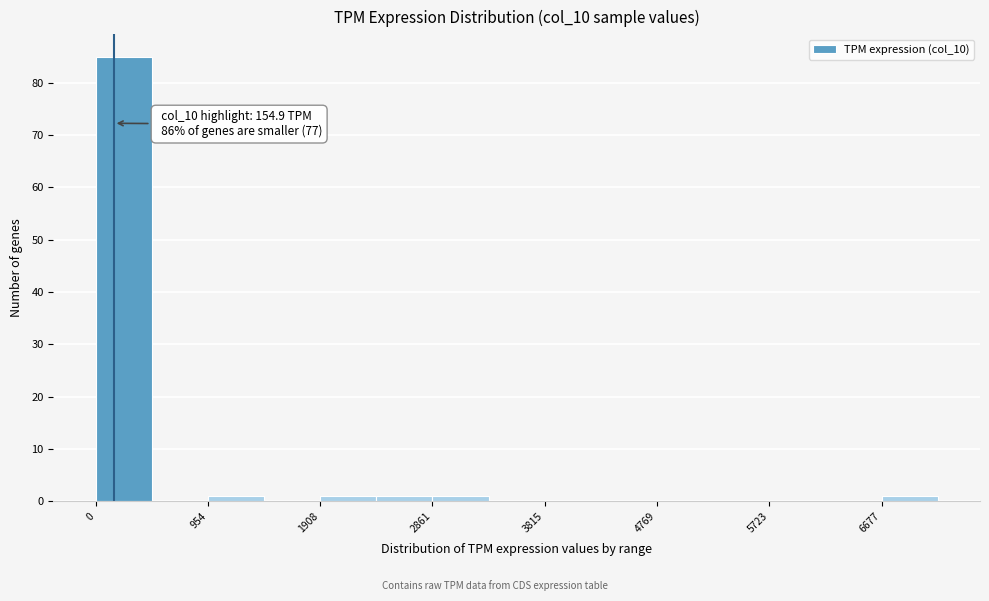

Over which range of the x-axis is the bar tallest?

0 to 500